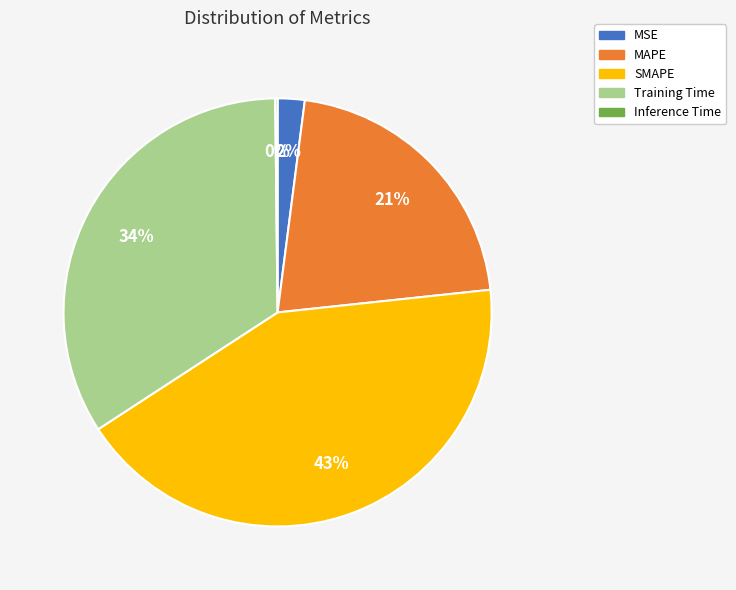

The MAPE slice represents 21% of the pie. True or false?

True